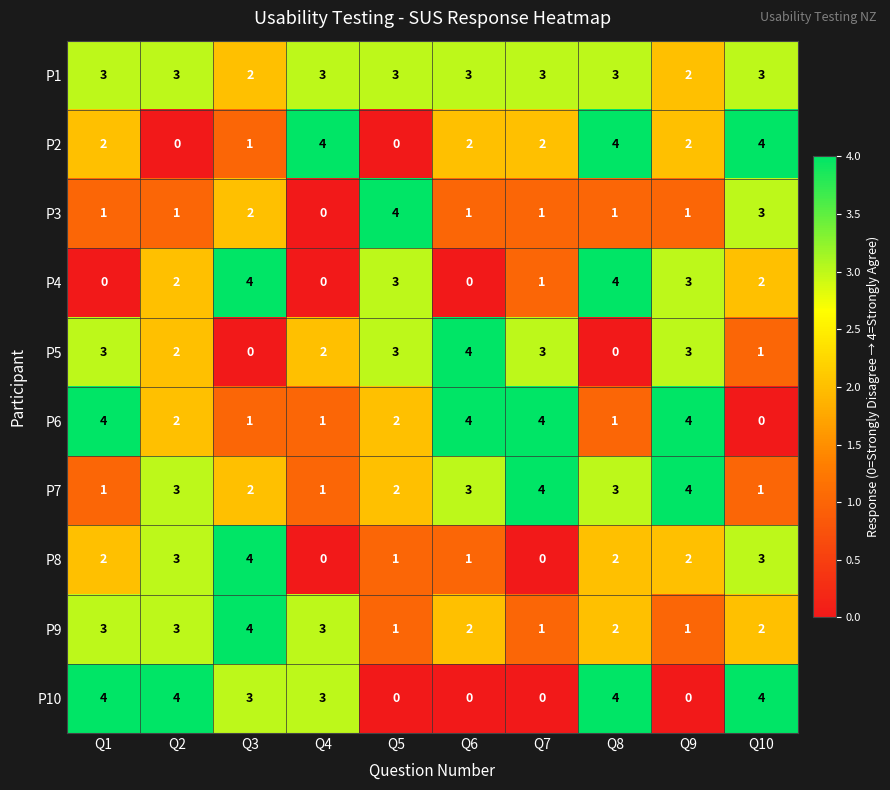

What is the sum of the P7 values at Q9 and Q7?

8